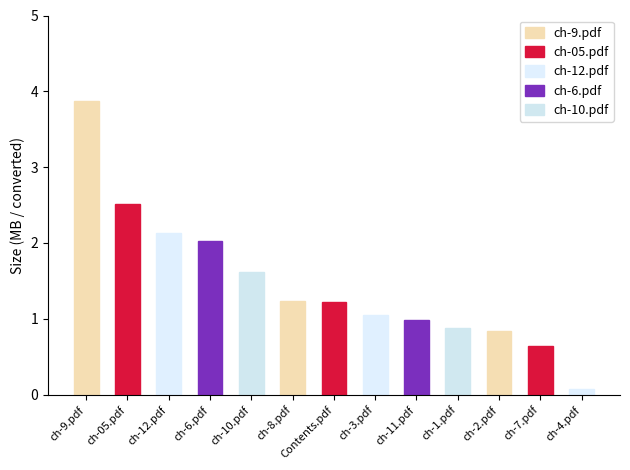

What is the sum of the values at Contents.pdf and ch-3.pdf?

2.3